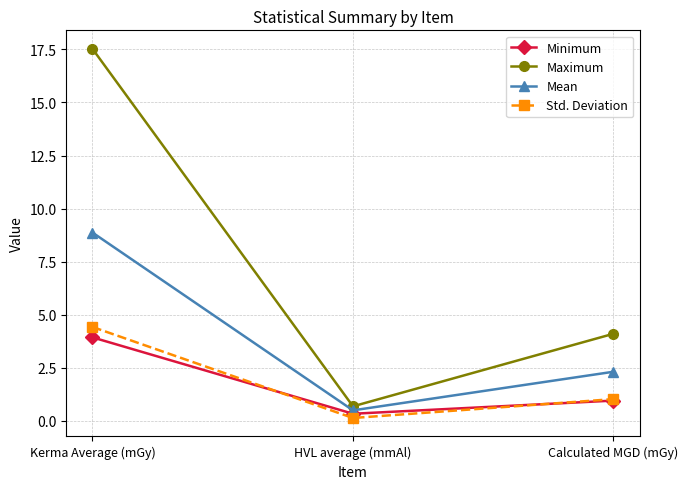

What is the sum of all Minimum values?

5.2